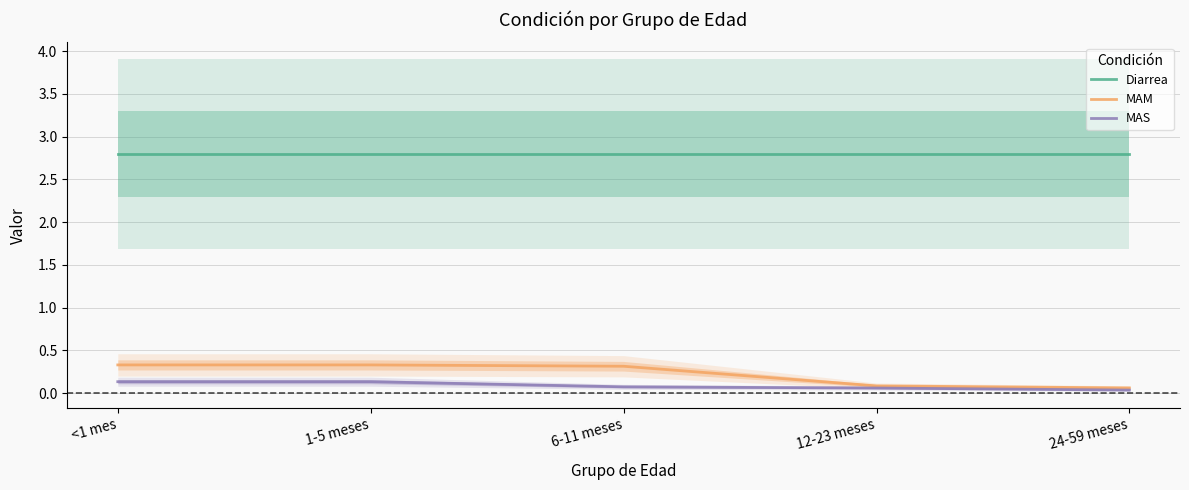

Is it true that Diarrea equals 2.8 at <1 mes?

True